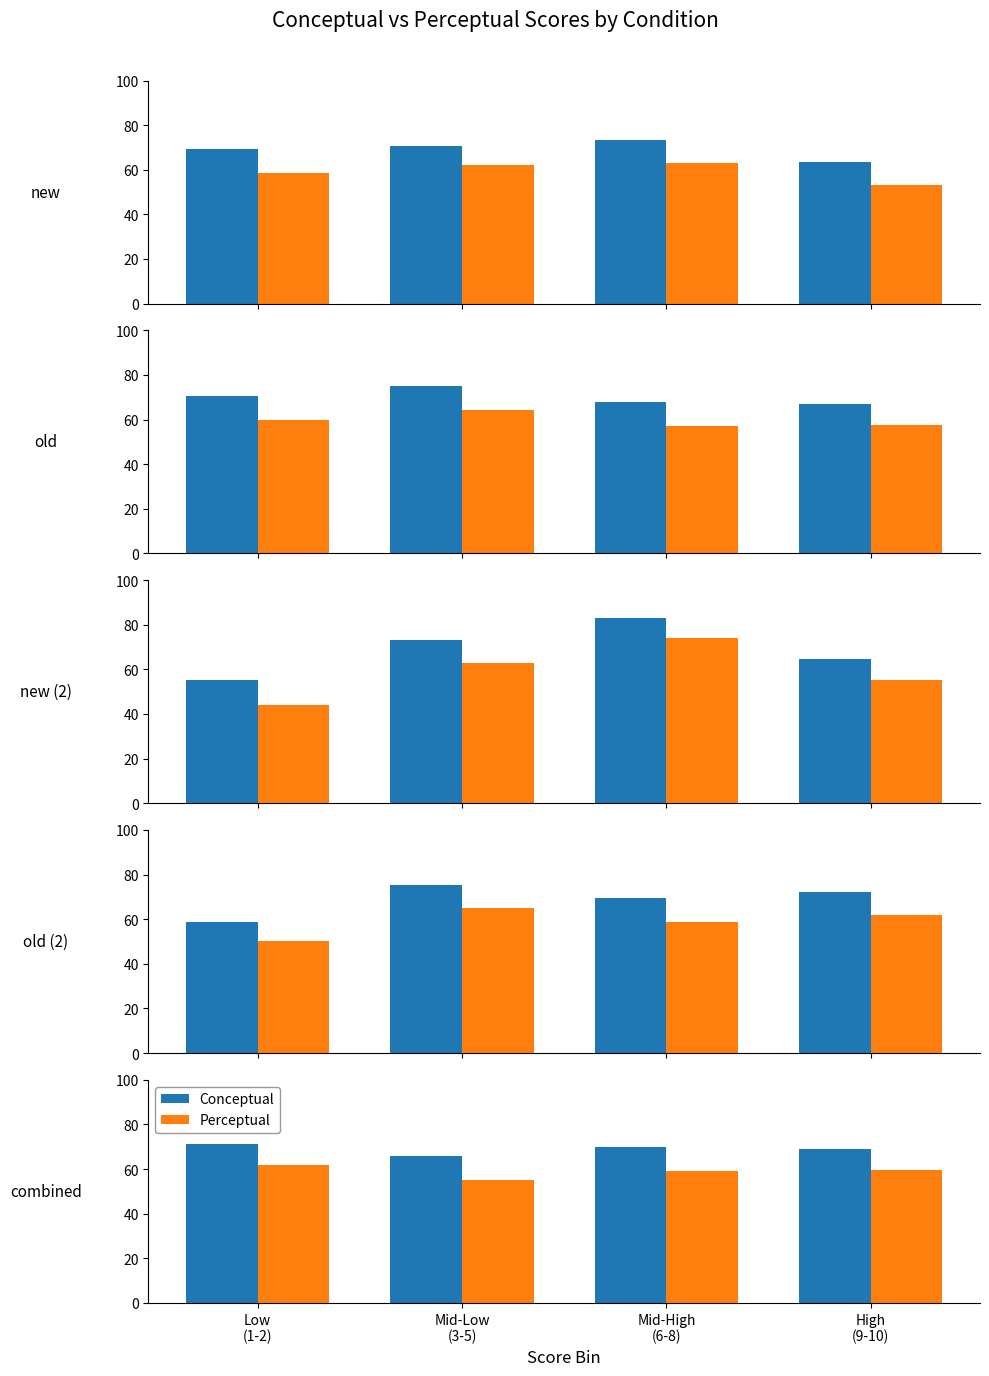

What is the total value across all series at Mid-Low
(3-5)?

120.9